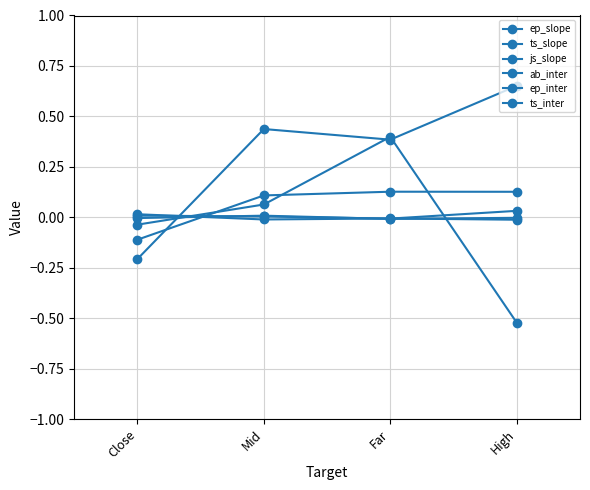

What is the total value across all series at Far?

0.9